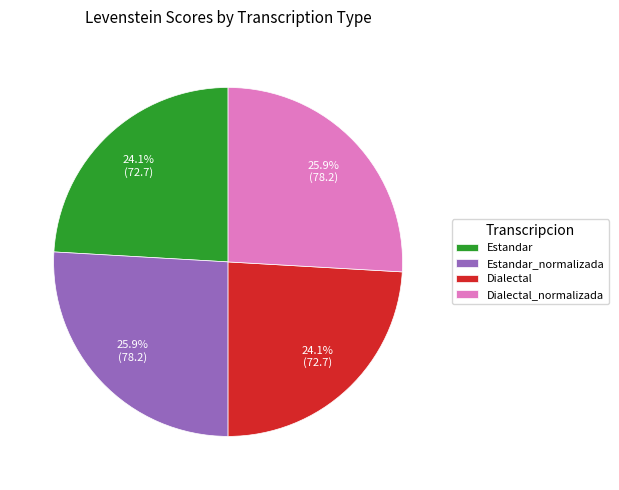

The Dialectal slice represents 24% of the pie. True or false?

True